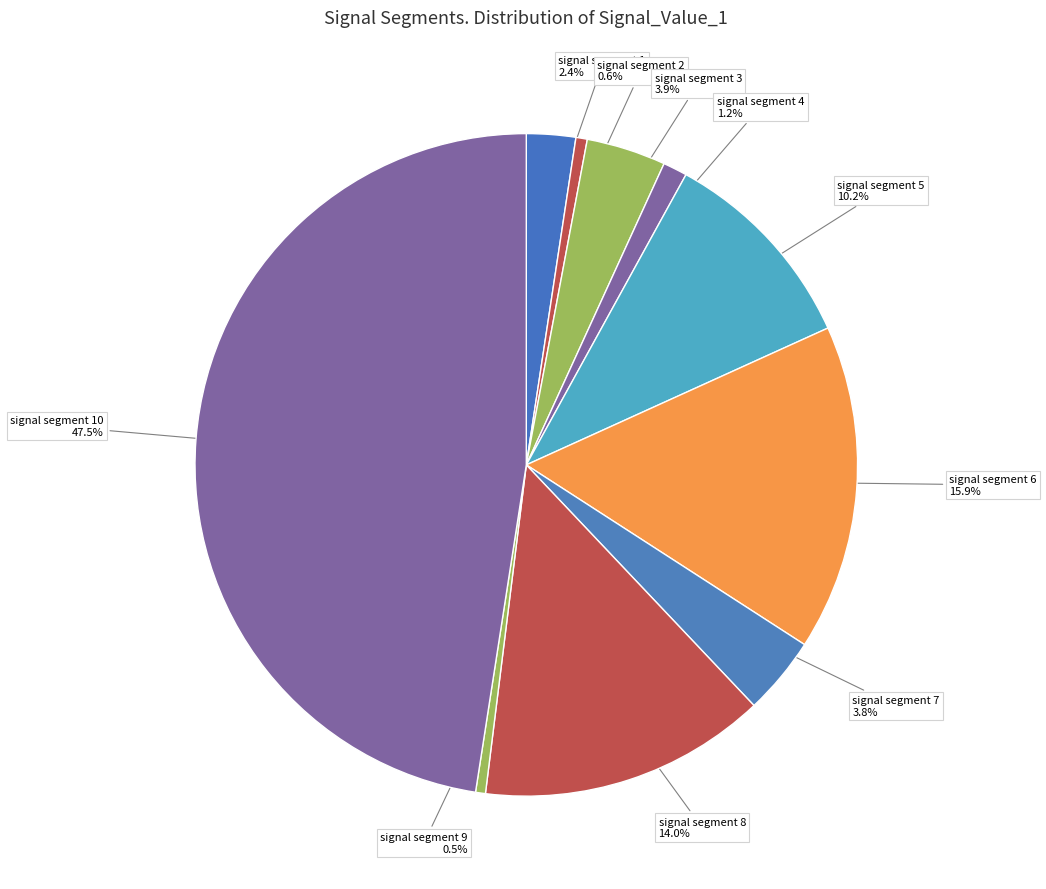

What percentage is the signal segment 3 slice, to the nearest percent?

4%